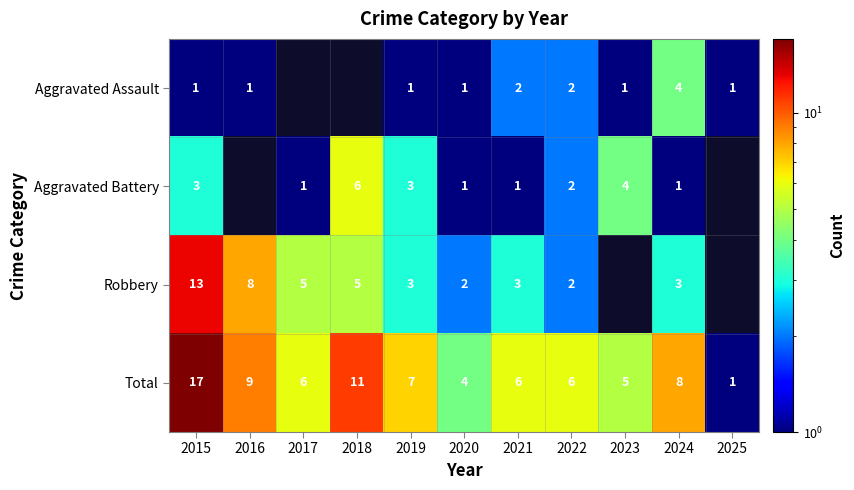

True or false: Aggravated Battery has a value of 1 at 2017.

True